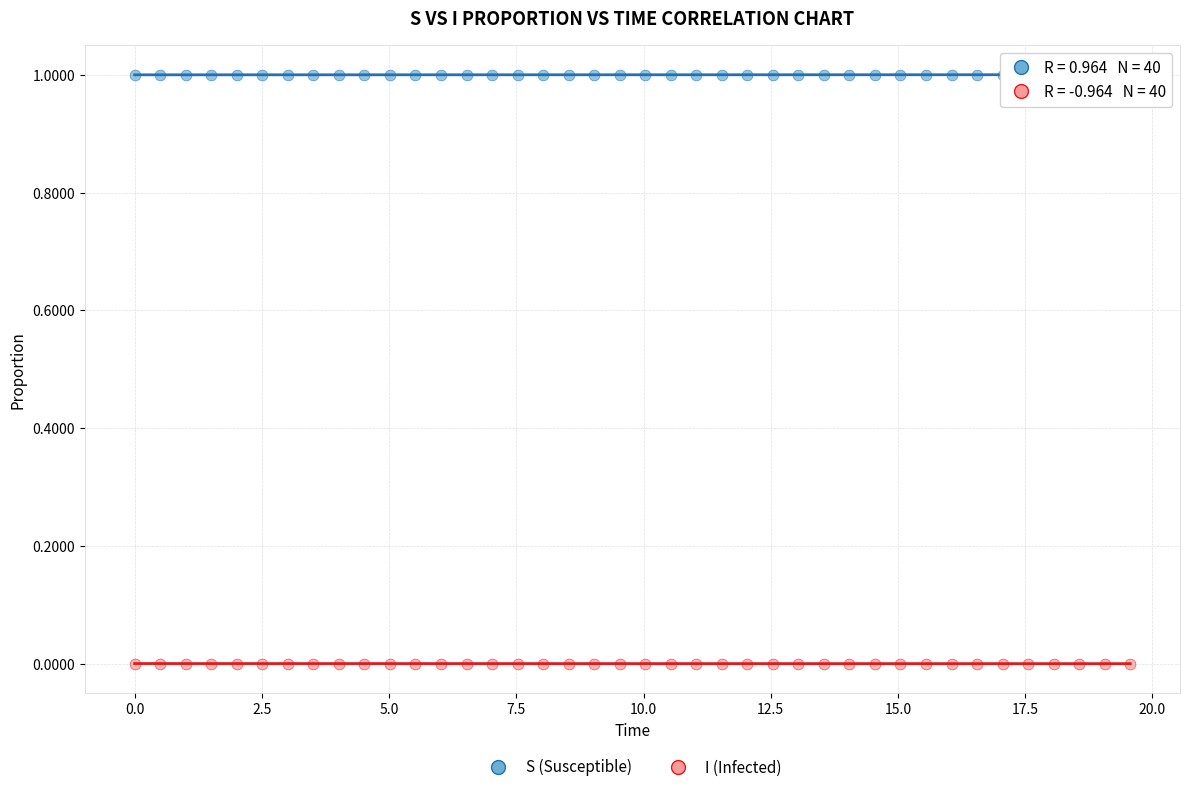

Which series reaches the maximum Y coordinate?

S (Susceptible)